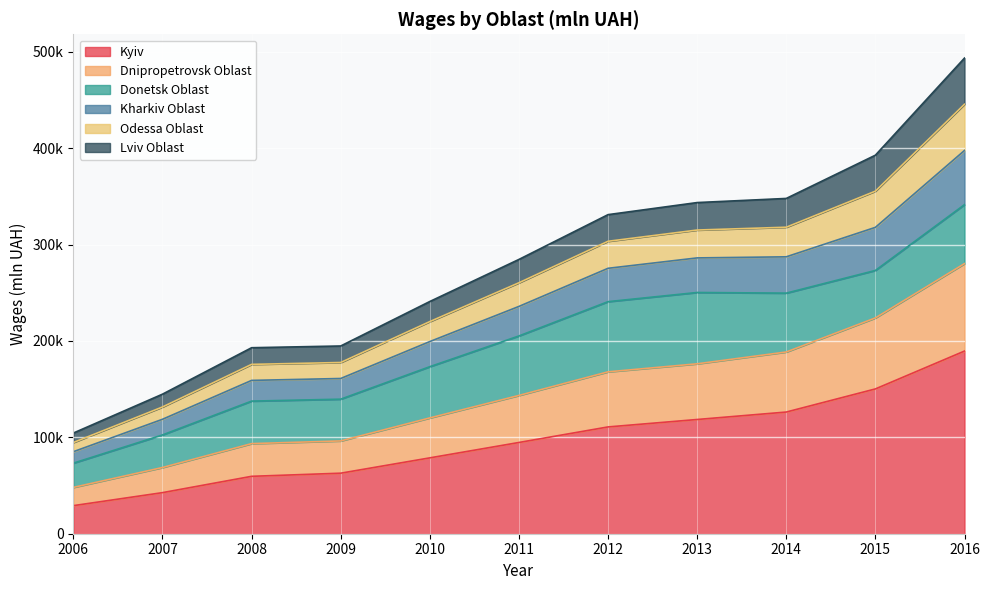

True or false: Dnipropetrovsk Oblast and Lviv Oblast intersect in this chart.

False